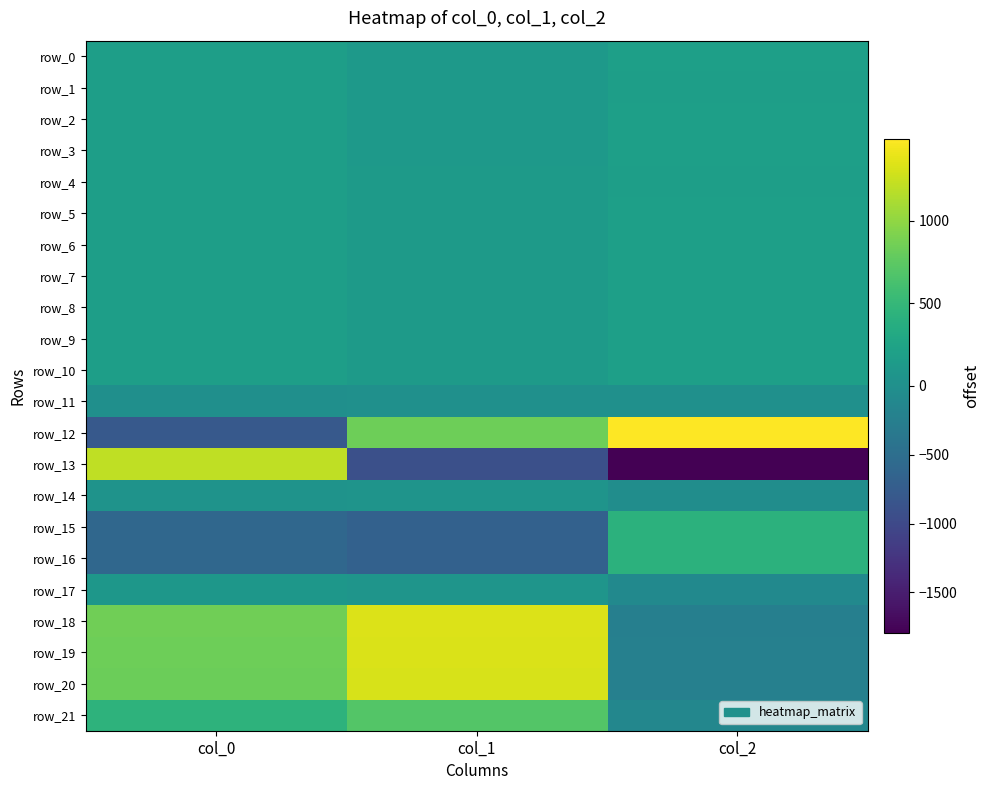

What is the approximate value of row_5 at col_0?

183.8